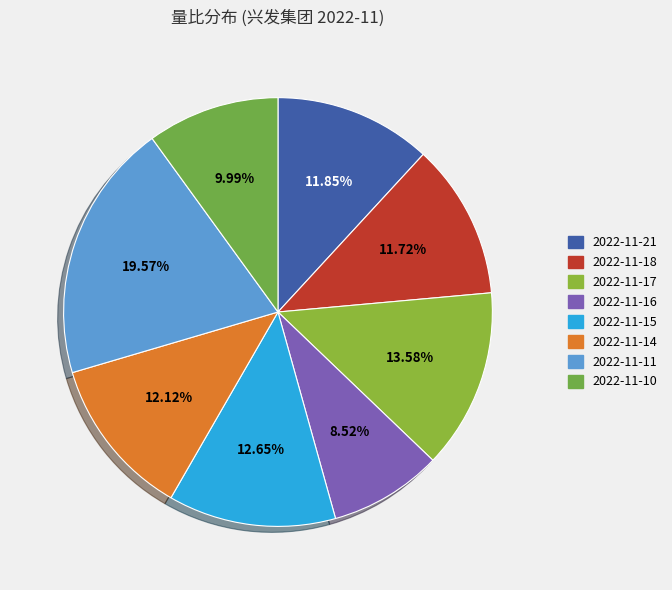

To the nearest percent, what percentage of the pie is 2022-11-17?

14%